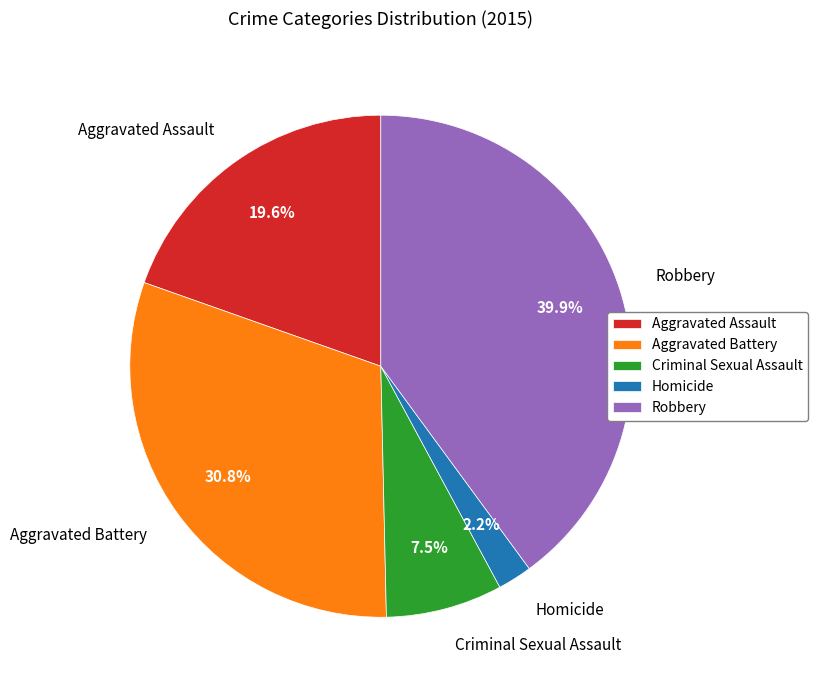

Rank the categories by value from highest to lowest.

Robbery, Aggravated Battery, Aggravated Assault, Criminal Sexual Assault, Homicide